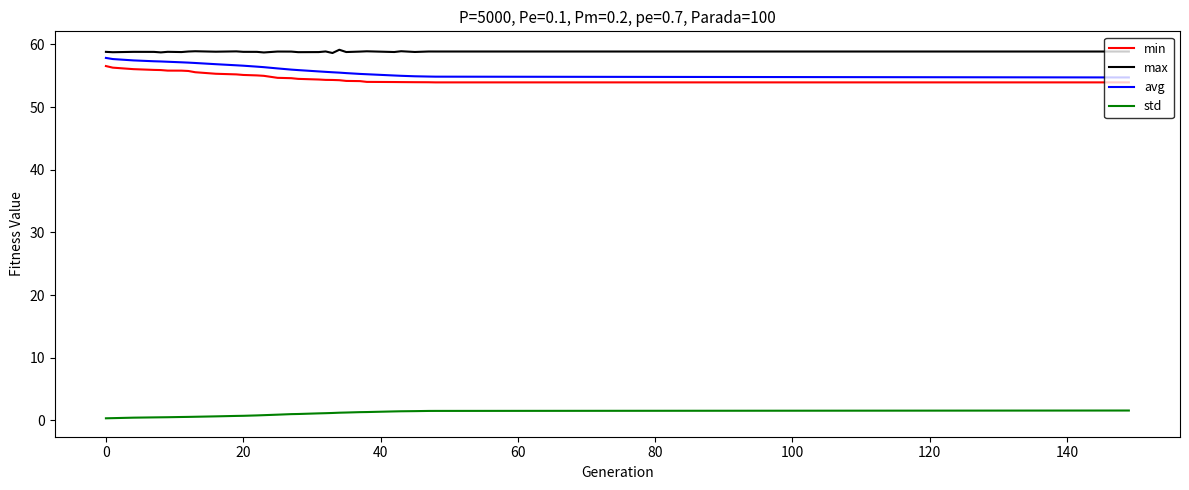

Which series has the largest total across all categories?

max